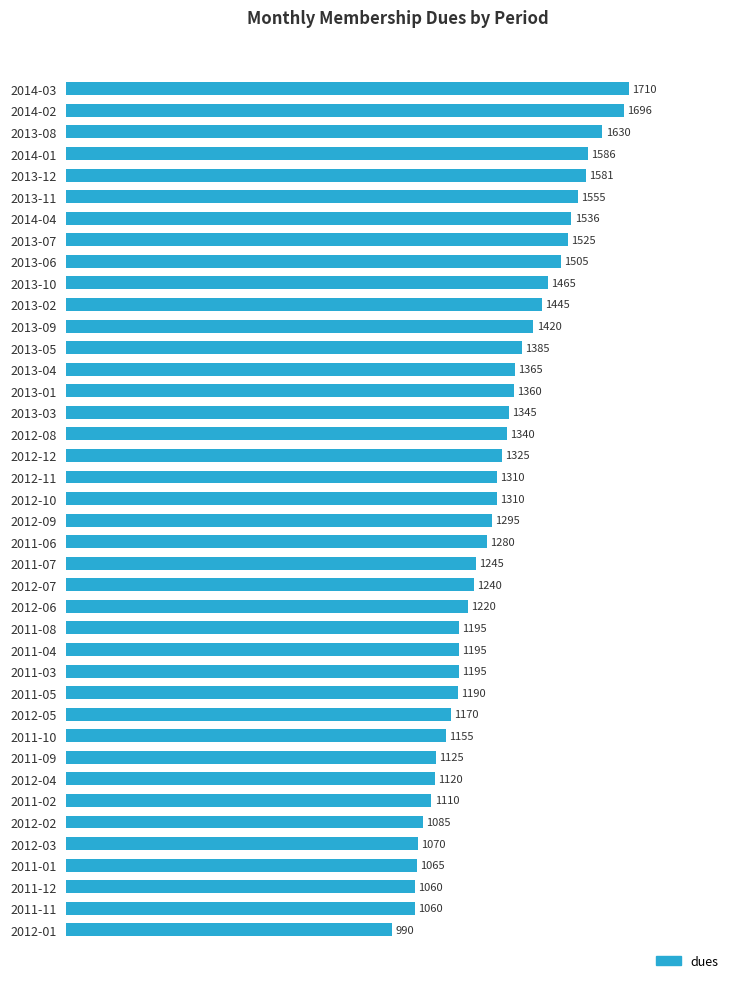

What is the greatest value displayed?

1710